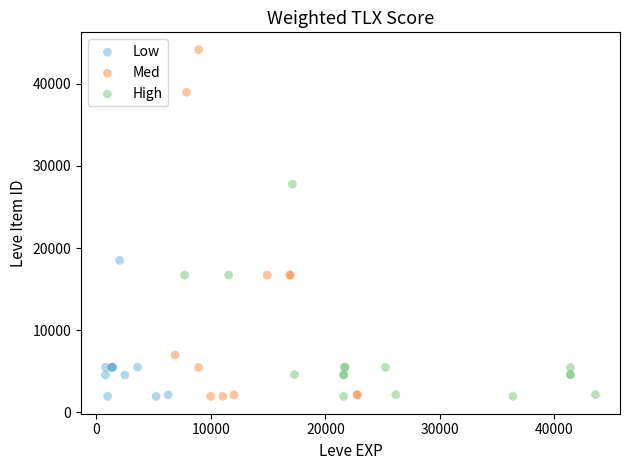

Which series reaches the maximum Y coordinate?

Med